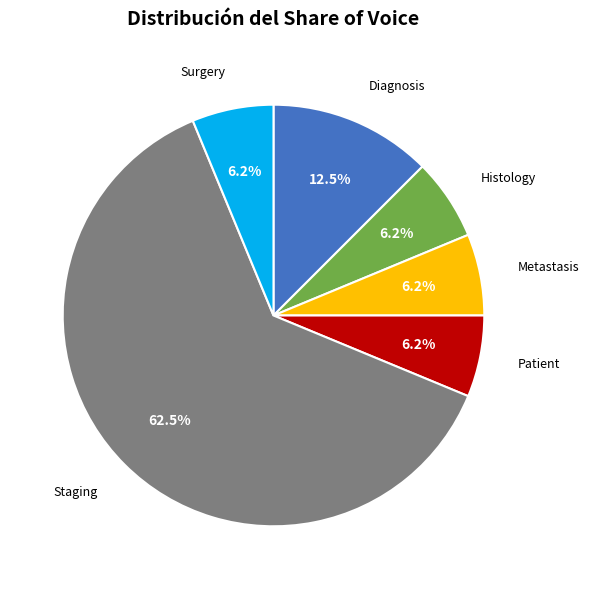

Is there a majority slice in this chart?

Yes